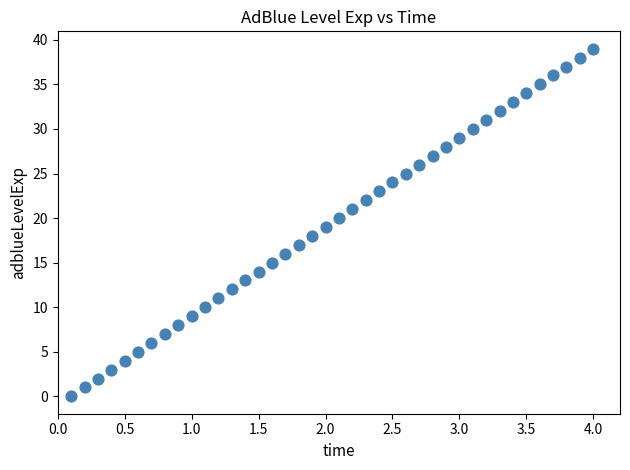

What is the range of Y values (max minus min)?

39